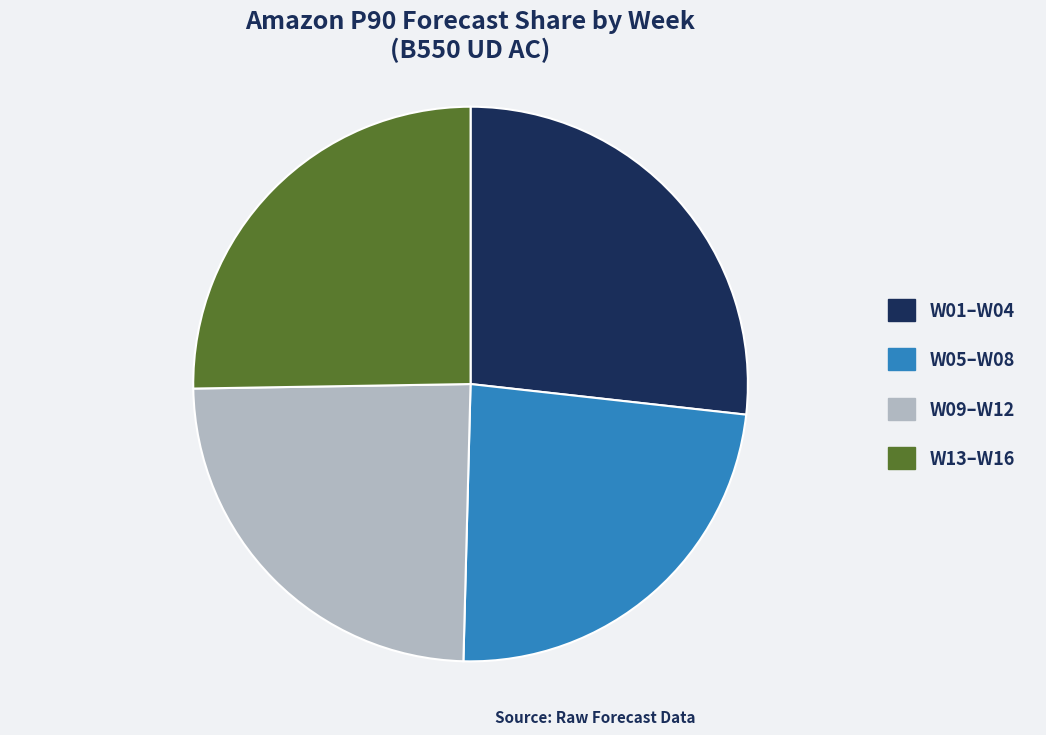

Which category has the smallest portion of the pie?

W05–W08